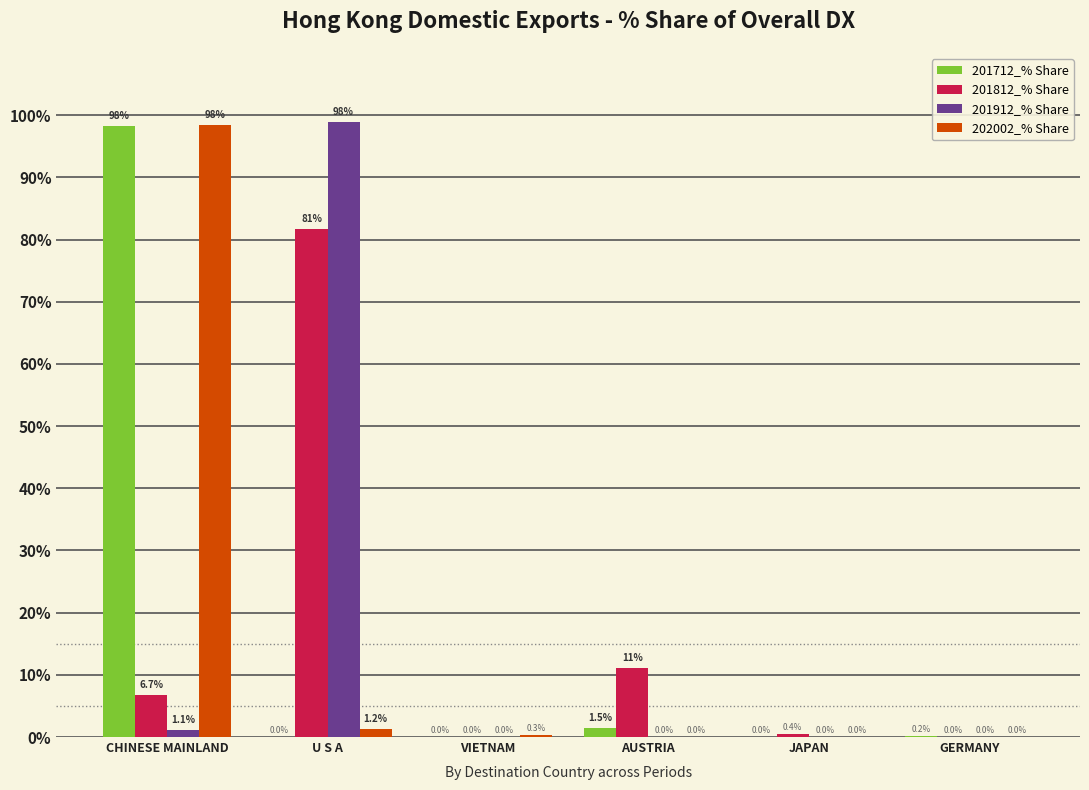

Reading left to right, what are all the values shown in this chart?

201712_% Share: 98.3	0.0	0.0	1.5	0.0	0.2
201812_% Share: 6.7	81.7	0.0	11.2	0.4	0.0
201912_% Share: 1.1	98.9	0.0	0.0	0.0	0.0
202002_% Share: 98.5	1.2	0.3	0.0	0.0	0.0